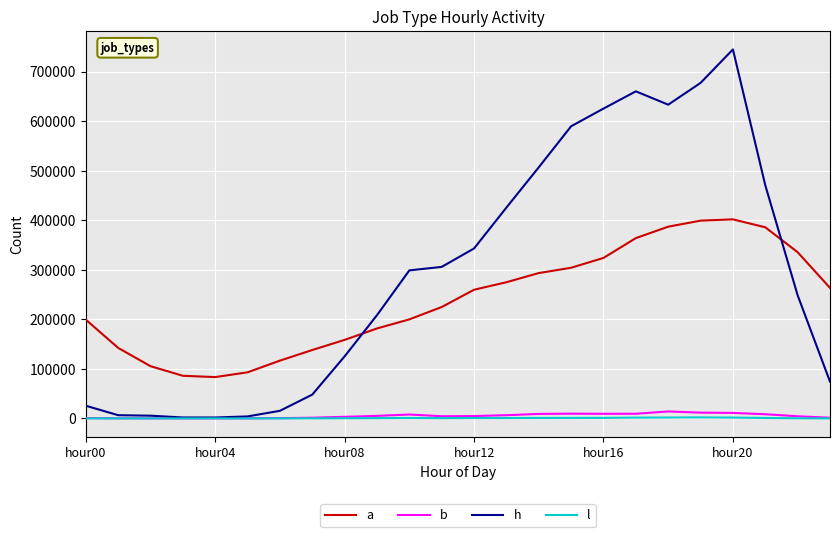

Which series has the widest spread of values?

h